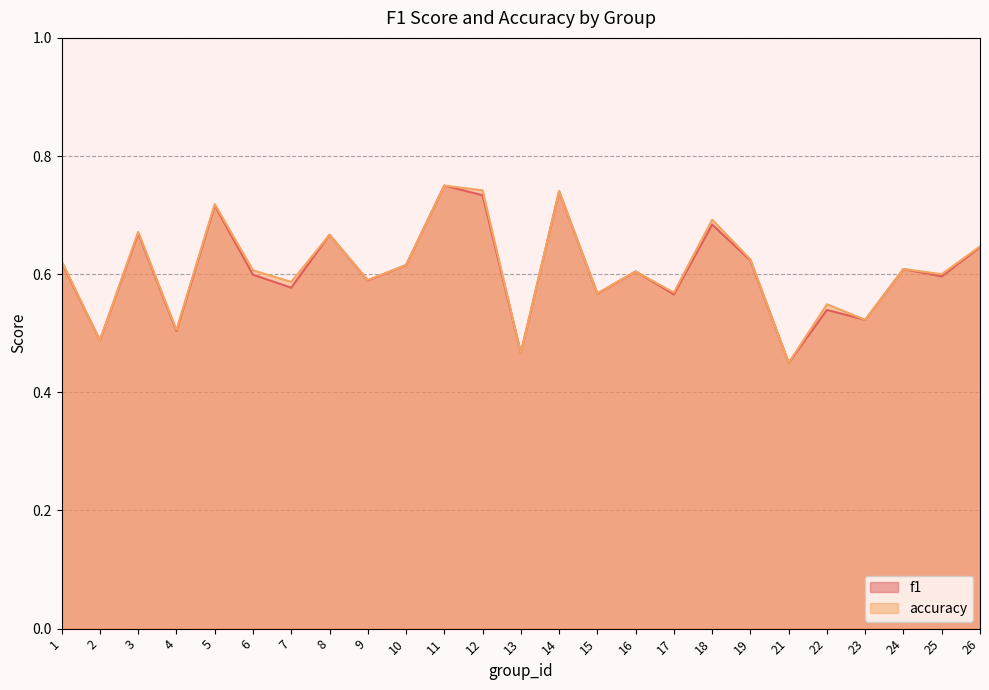

In accuracy, how many points are higher than both neighbors (excluding endpoints)?

9